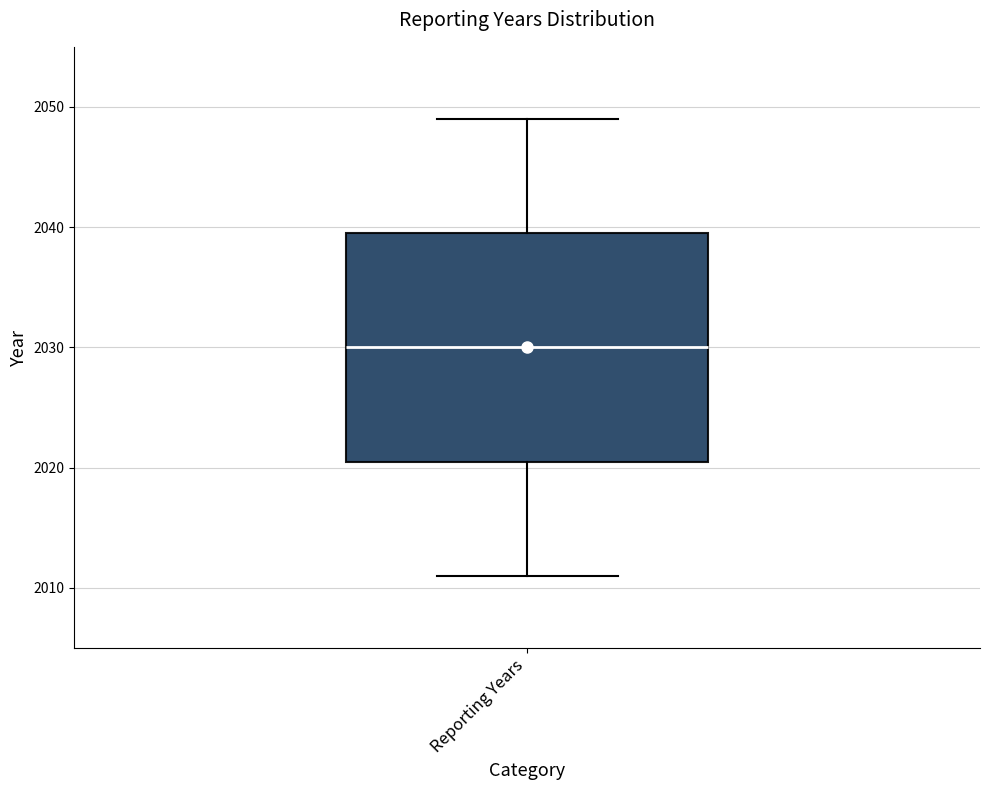

Where is the lower edge of the box for Reporting Years on the y-axis? The values are not printed on the chart, so give them approximately, as read against the axis.

2021